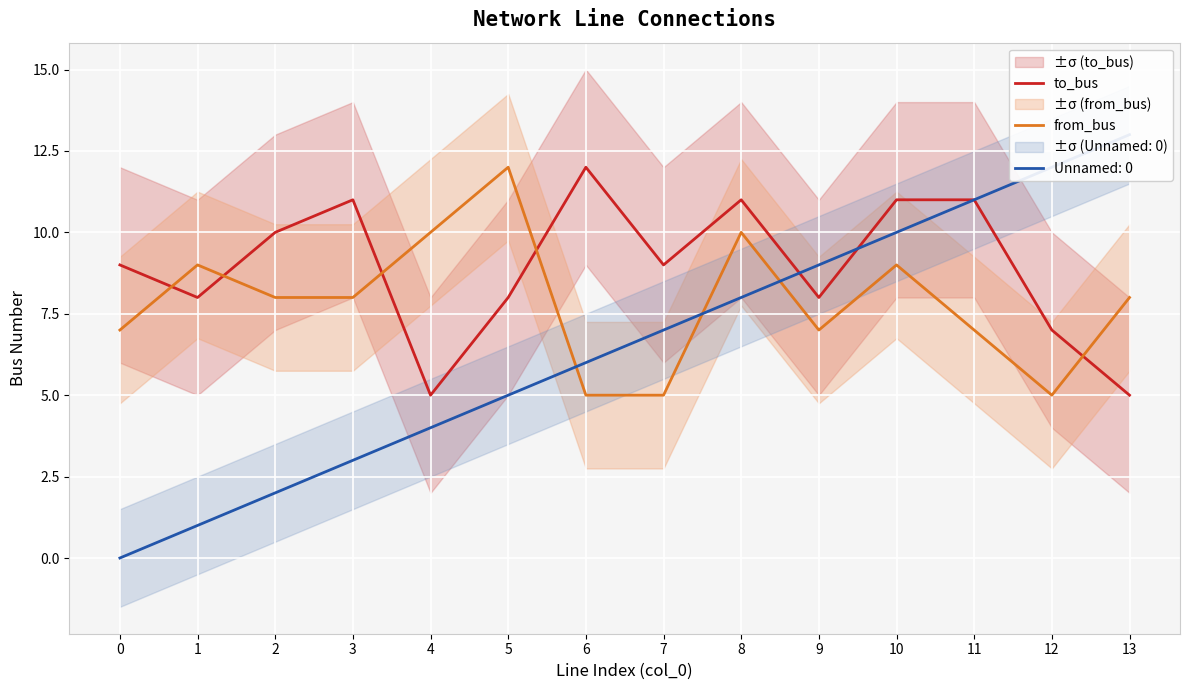

Where does the to_bus series first go above 9?

2